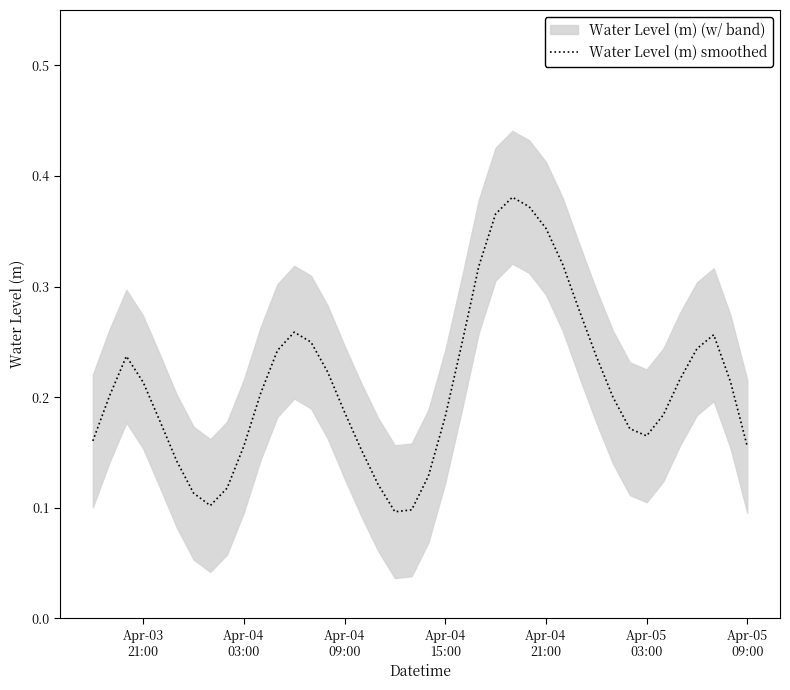

What is the sum of all values?

8.4